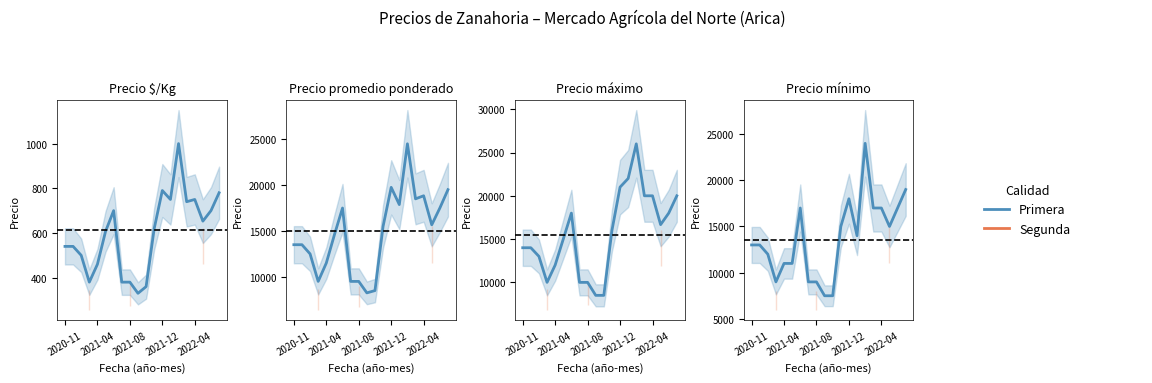

What are all the series names shown in the legend?

Primera, Segunda